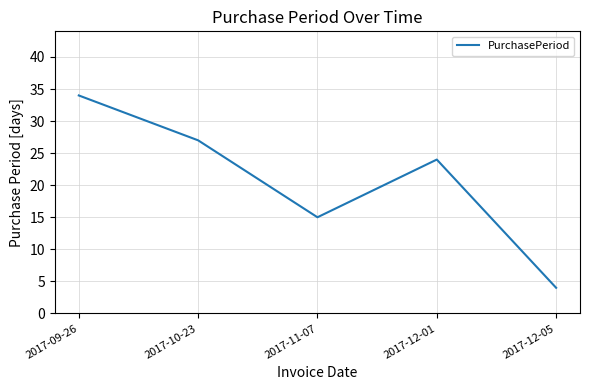

How many values are below 24?

2